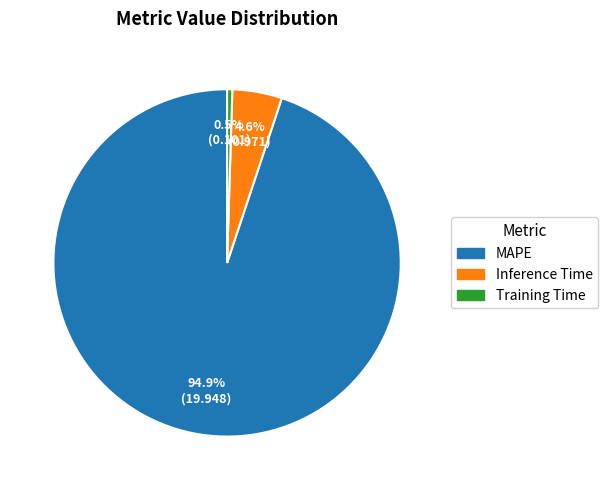

Rank the categories by value from lowest to highest.

Training Time, Inference Time, MAPE